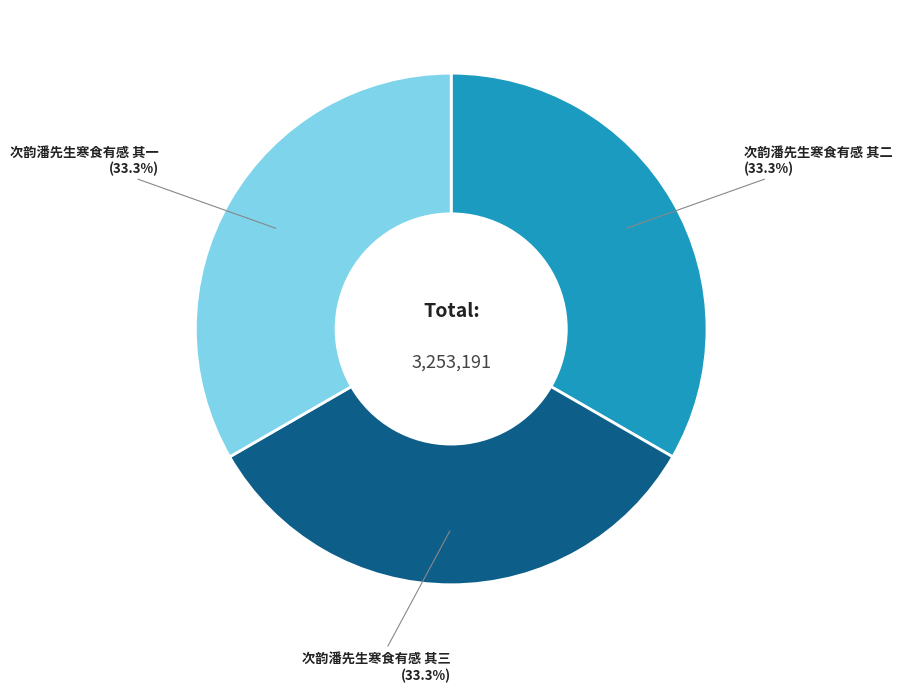

Does 次韵潘先生寒食有感 其二 represent more than half of the total?

No